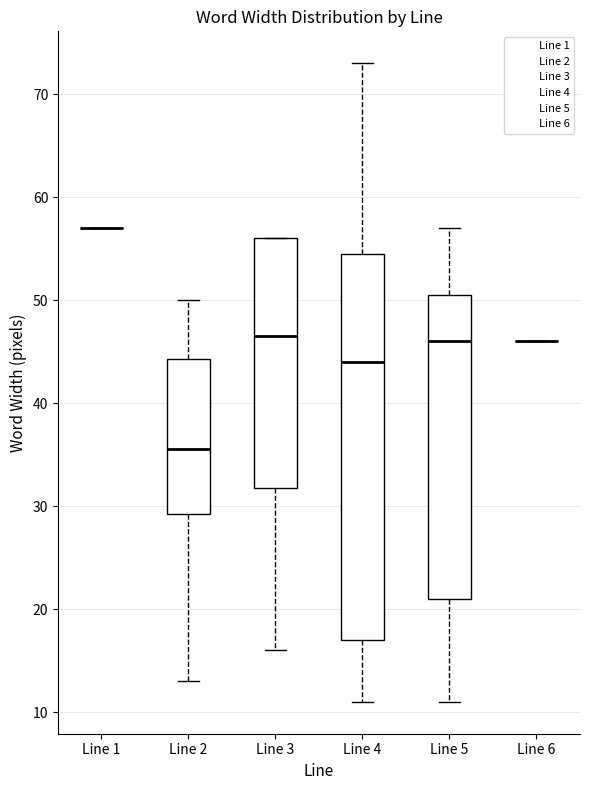

Reading left to right, read every box against the y-axis: the position of its median line, the range the box covers, and the ends of its whiskers. The values are not printed on the chart, so give them approximately, as read against the axis.

Line 1: box collapsed to a line at 57, whiskers 57 to 57
Line 2: median 36, box 29 to 44, whiskers 13 to 50
Line 3: median 47, box 32 to 56, whiskers 16 to 56
Line 4: median 44, box 17 to 55, whiskers 11 to 73
Line 5: median 46, box 21 to 51, whiskers 11 to 57
Line 6: box collapsed to a line at 46, whiskers 46 to 46